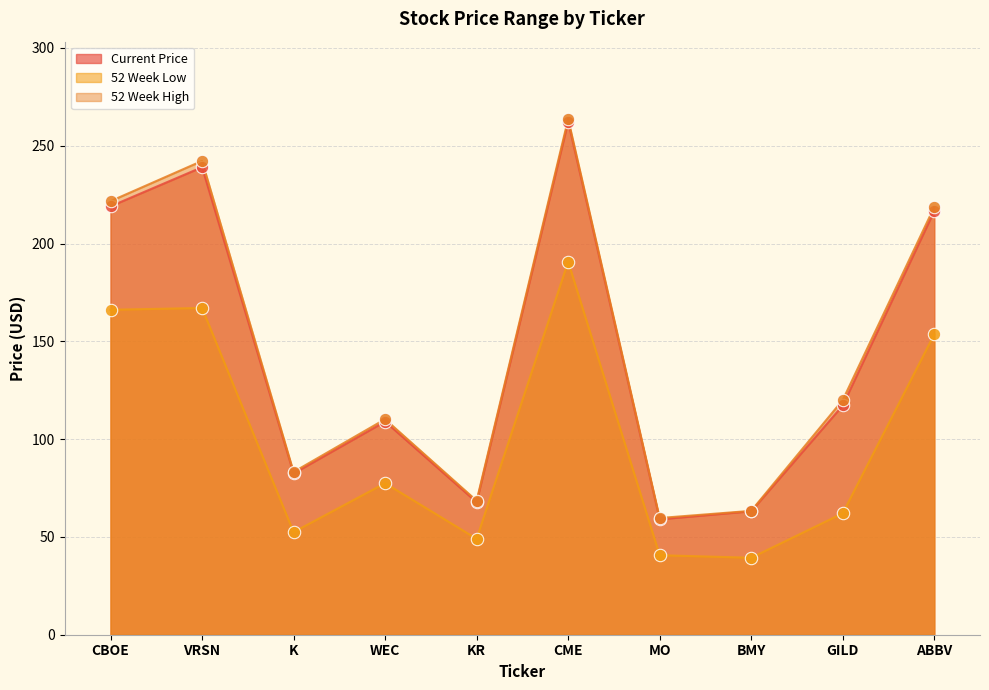

At which category is the sum across all series the highest?

CME